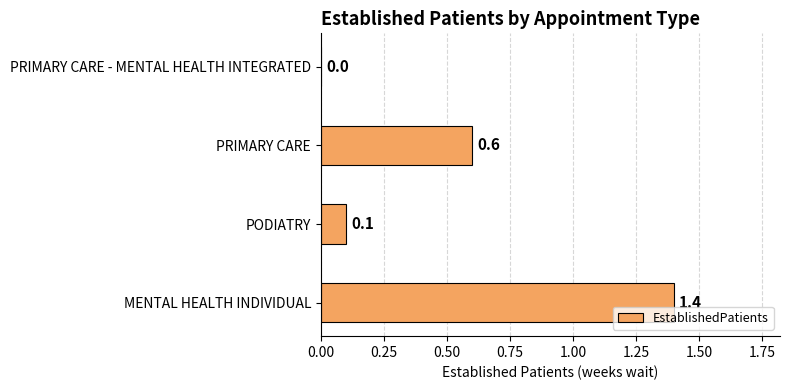

Are the bars horizontal?

Yes